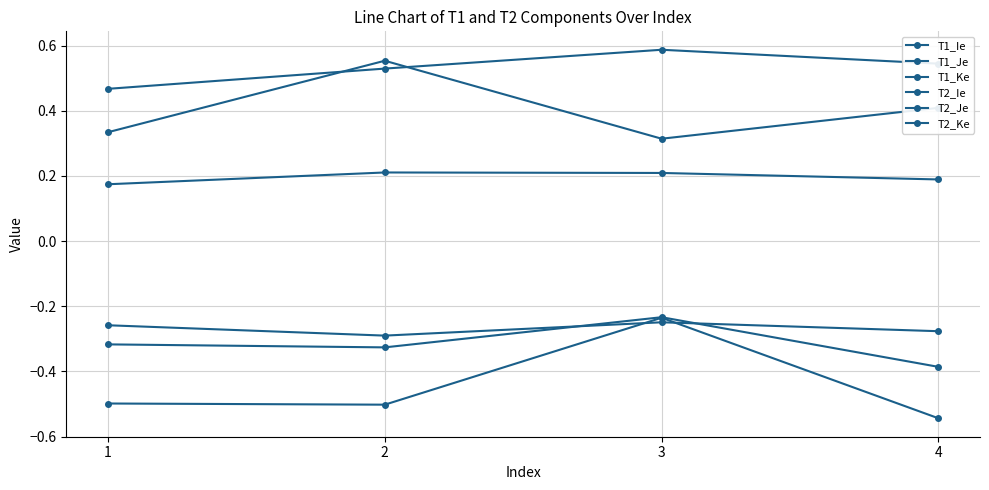

How many lines are shown in the chart?

6